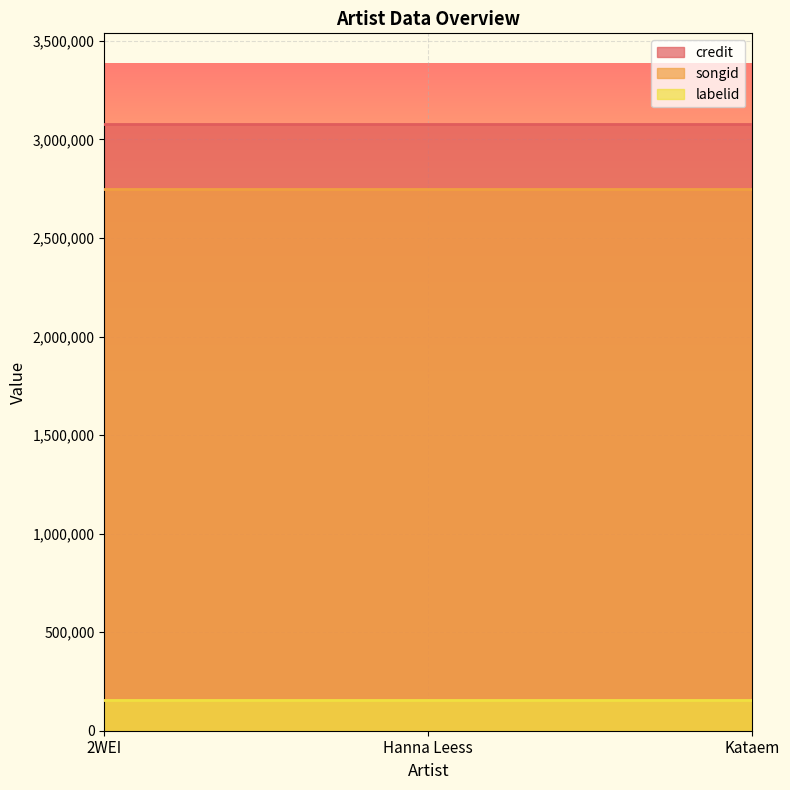

Reading left to right, list all the values displayed in this chart.

credit: 2WEI=3076751	Hanna Leess=3076751	Kataem=3076751
songid: 2WEI=2747240	Hanna Leess=2747240	Kataem=2747240
labelid: 2WEI=155578	Hanna Leess=155578	Kataem=155578